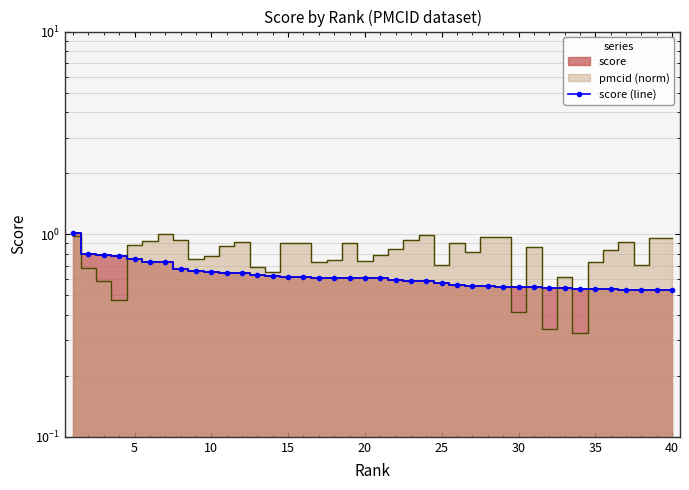

What is the value of the 27th point from the left?

0.6